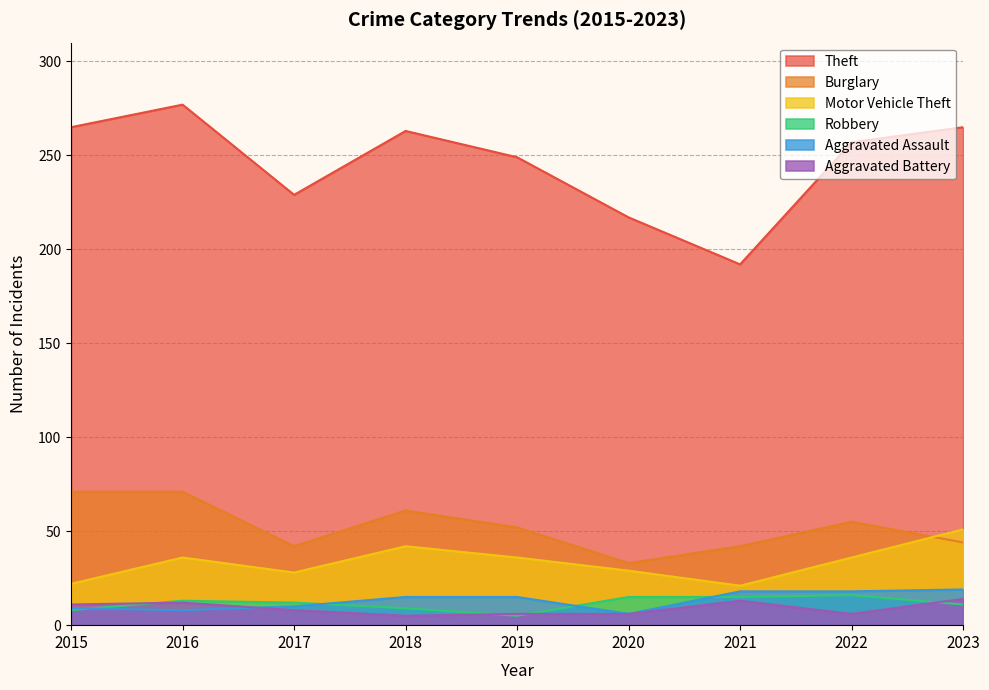

Reading left to right, list all the values displayed in this chart.

Theft: 265	277	229	263	249	217	192	257	265
Burglary: 71	71	42	61	52	33	42	55	44
Motor Vehicle Theft: 22	36	28	42	36	29	21	36	51
Robbery: 8	13	12	9	5	15	15	16	11
Aggravated Assault: 9	8	10	15	15	6	18	18	19
Aggravated Battery: 11	12	8	5	6	6	13	6	14